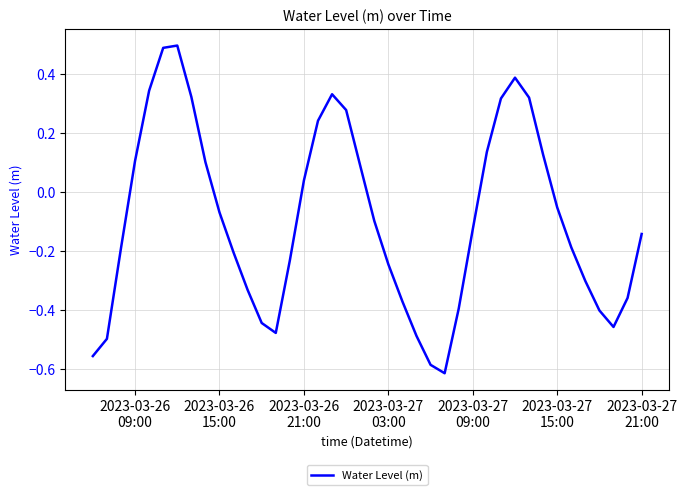

What is the difference between the maximum and second lowest values?

1.1